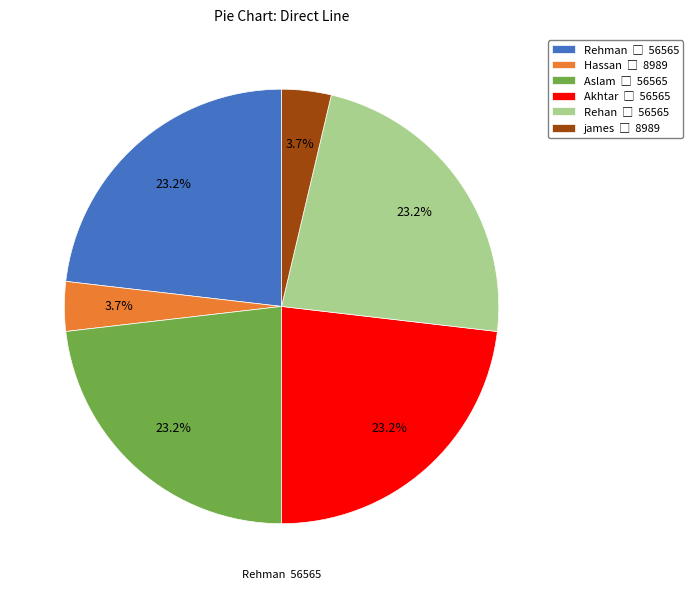

What is the total percentage of Rehan and Akhtar?

46.3%